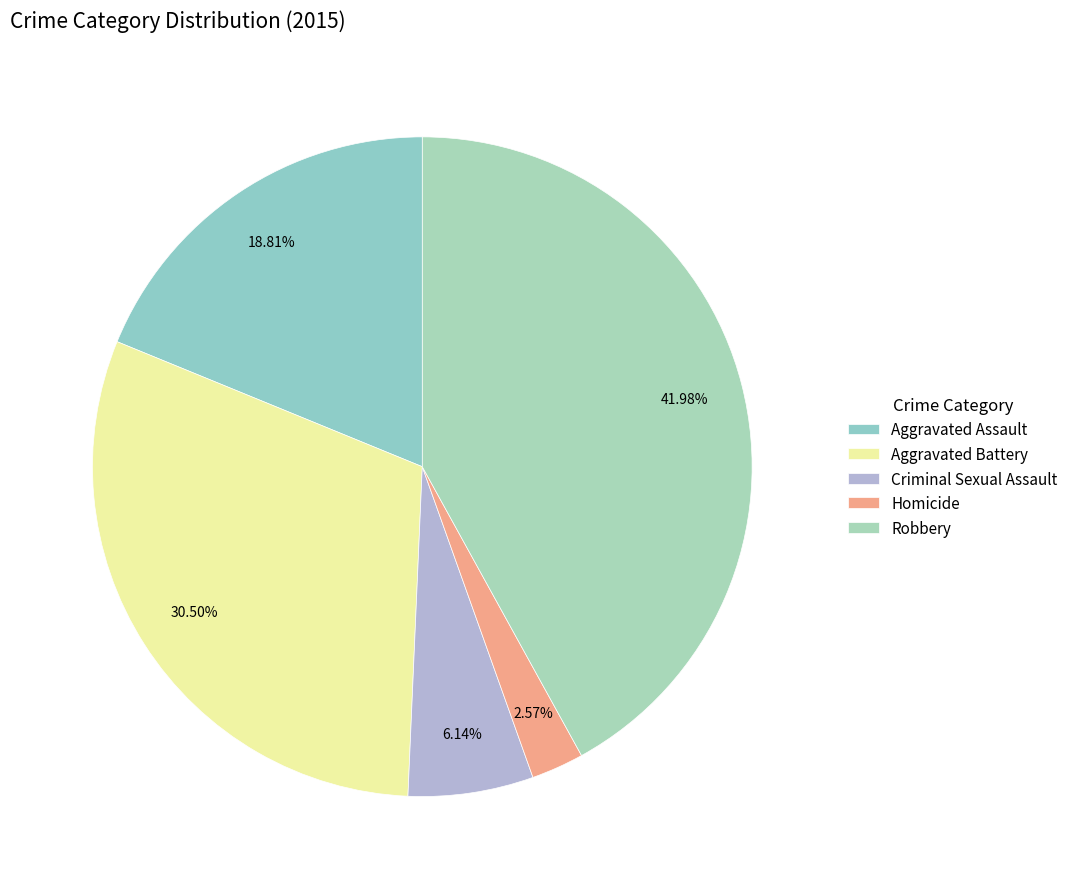

What is the smallest slice in the pie chart?

Homicide